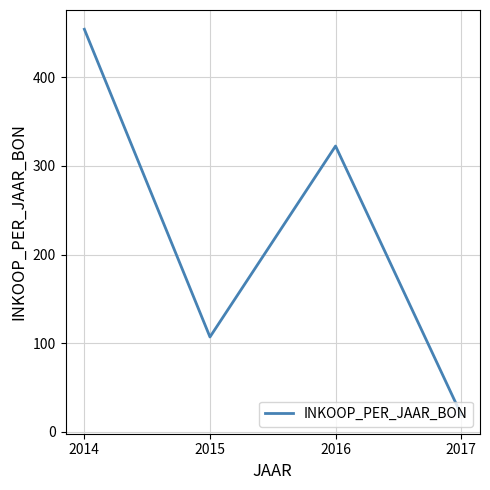

Where is the first local minimum?

2015